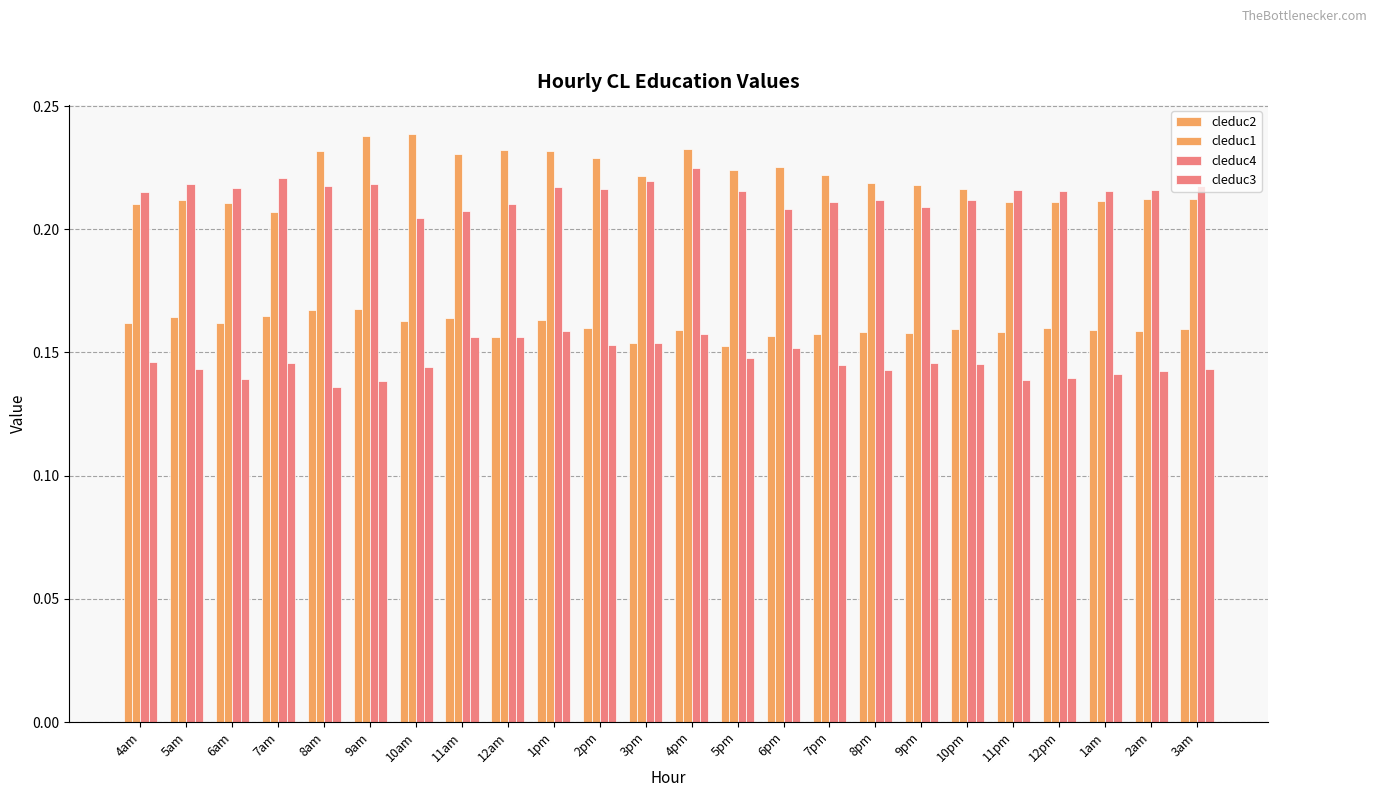

How many cleduc2 values are between 0 and 1?

24